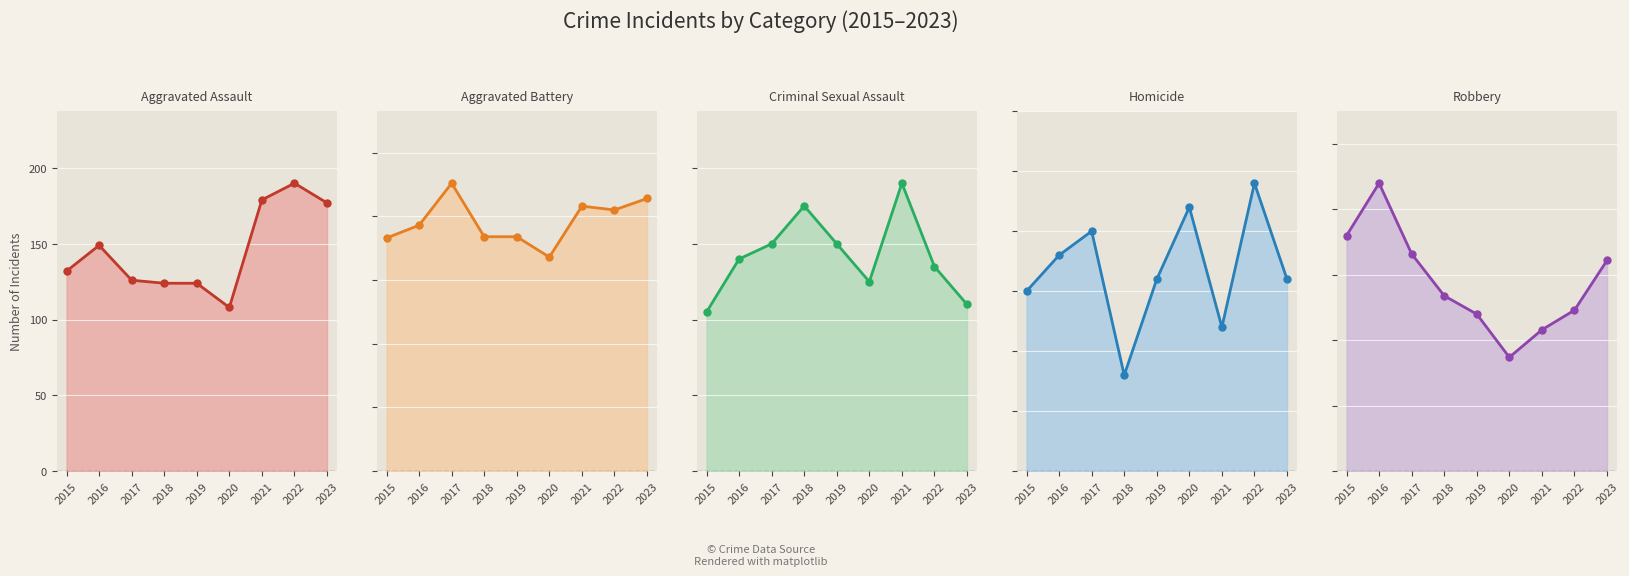

Which series changed the most between 2018 and 2022?

Aggravated Assault